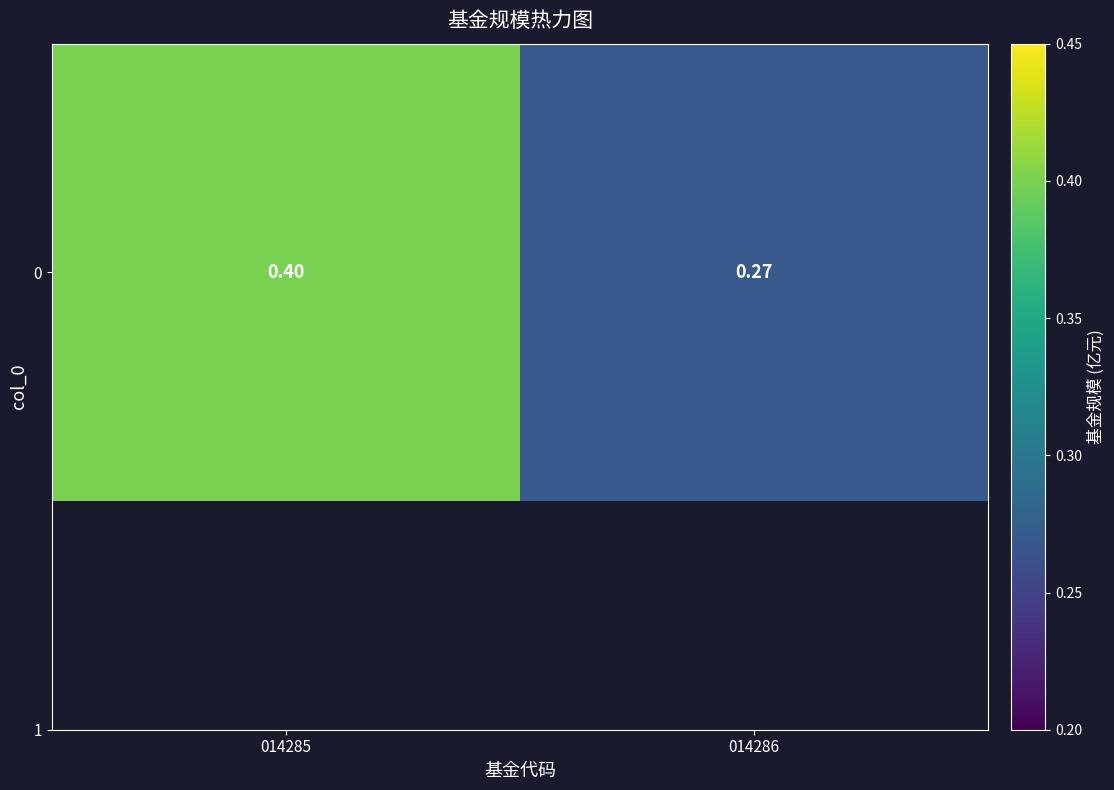

Which category has the lowest value across all series?

014286